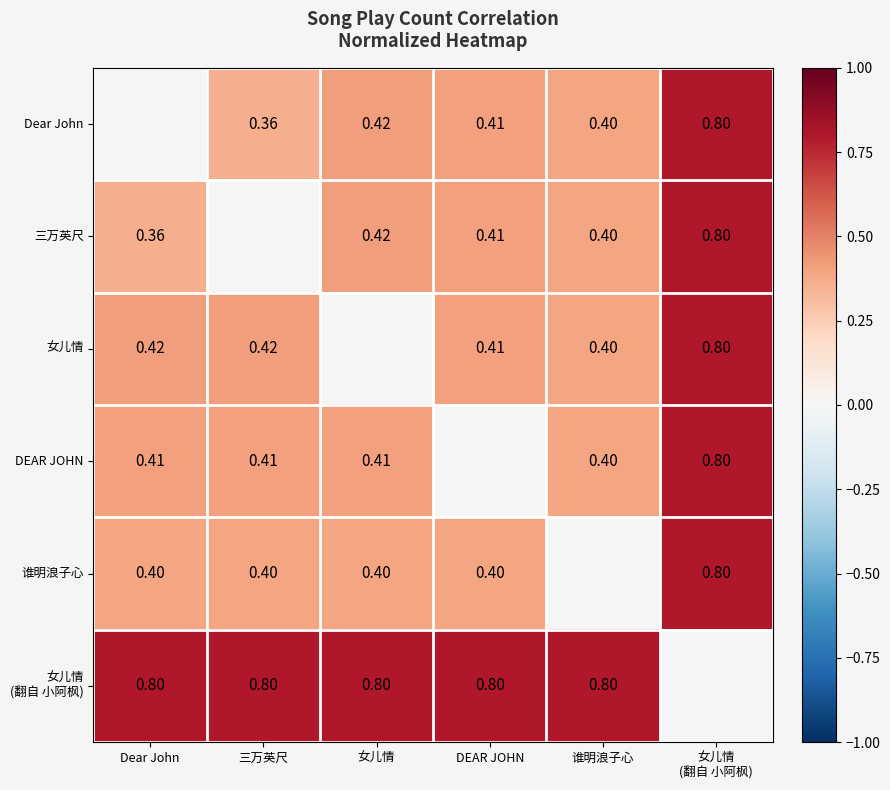

At which category does the chart reach its minimum across all series?

三万英尺